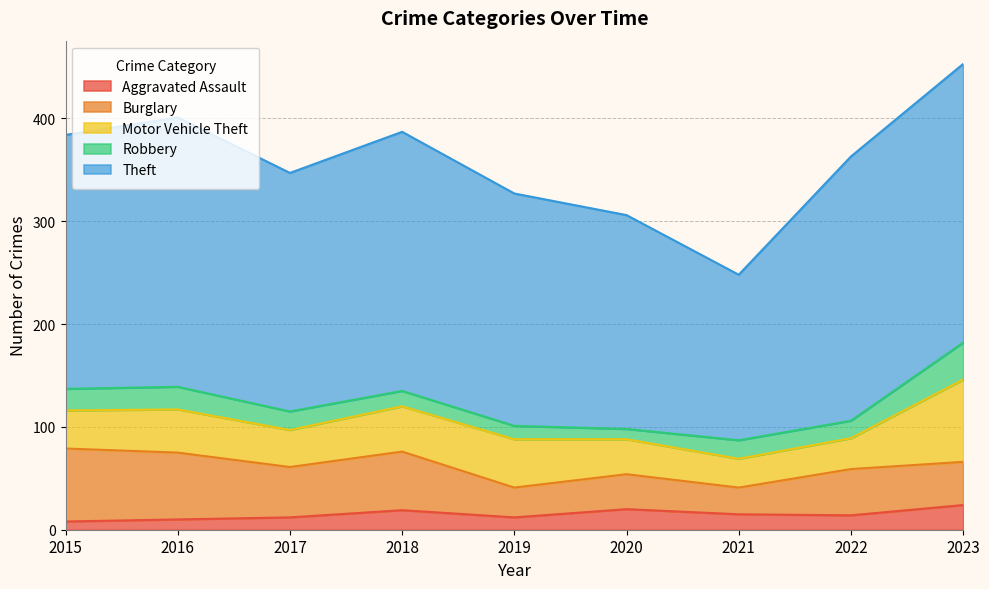

How many categories are shown in the chart?

9